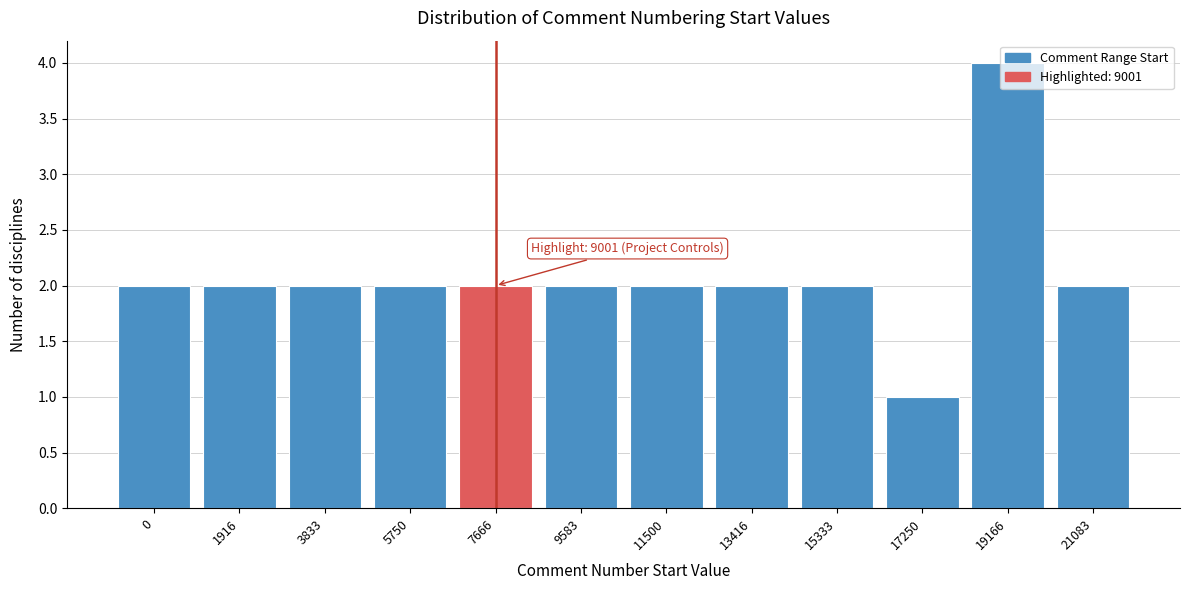

What is the sum of all values?

25